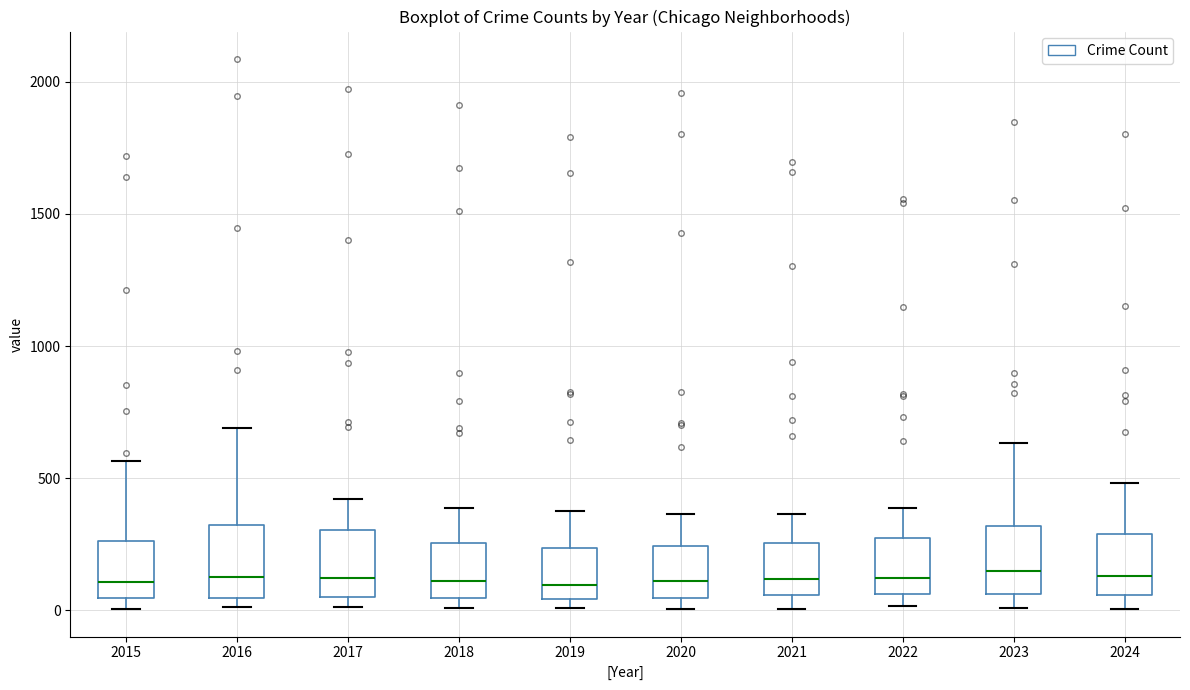

Reading left to right, transcribe this box plot: for each box, give where its median line is, the range the box spans, and where its two whiskers end, as read against the y-axis. The values are not printed on the chart, so give them approximately, as read against the axis.

2015: median 100, box 50 to 250, whiskers 0 to 550
2016: median 150, box 50 to 300, whiskers 0 to 700
2017: median 100, box 50 to 300, whiskers 0 to 400
2018: median 100, box 50 to 250, whiskers 0 to 400
2019: median 100, box 50 to 250, whiskers 0 to 400
2020: median 100, box 50 to 250, whiskers 0 to 350
2021: median 100, box 50 to 250, whiskers 0 to 350
2022: median 100, box 50 to 250, whiskers 0 to 400
2023: median 150, box 50 to 300, whiskers 0 to 650
2024: median 150, box 50 to 300, whiskers 0 to 500